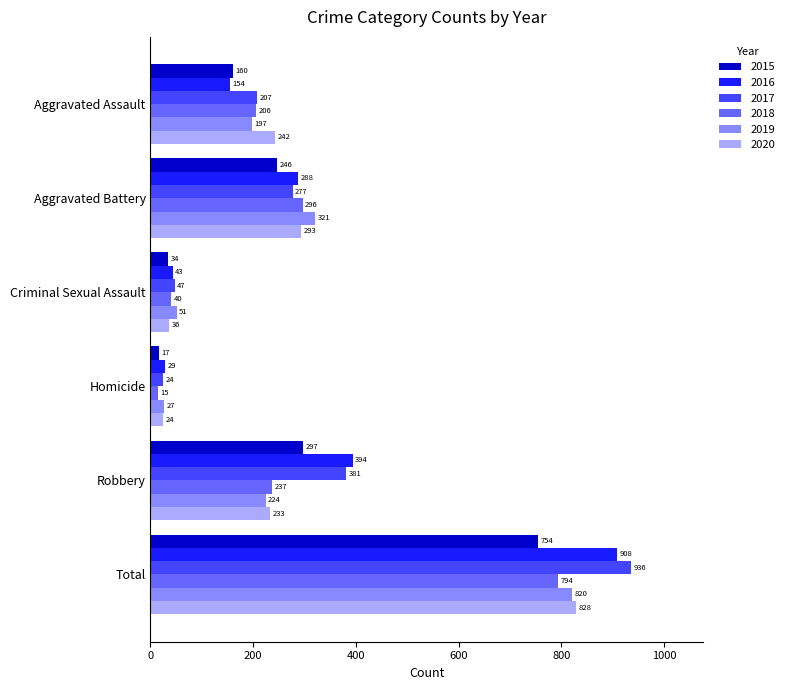

Which label corresponds to the largest value in the chart?

Total